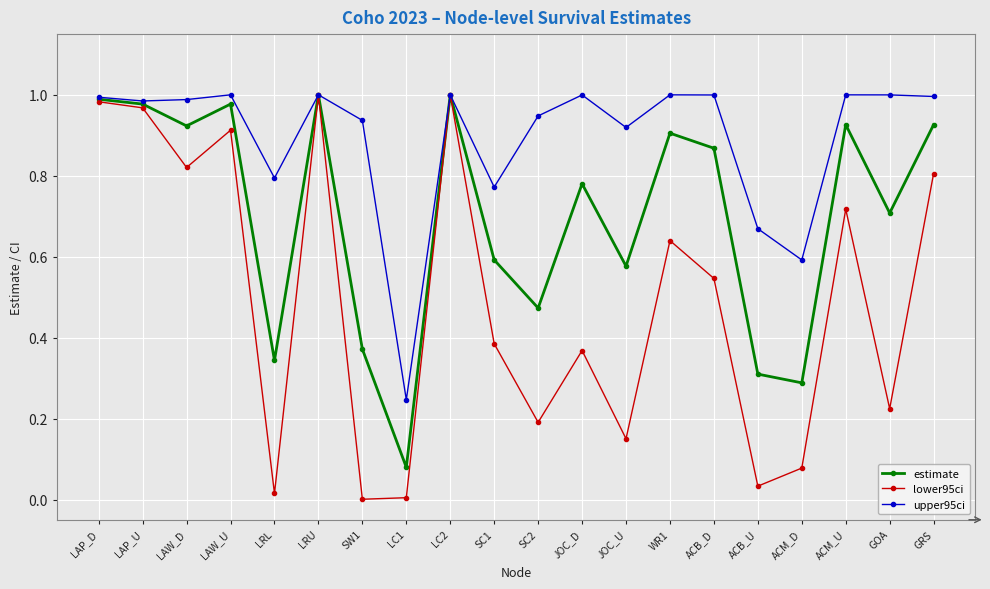

What is the label of the 1st point from the right?

GRS